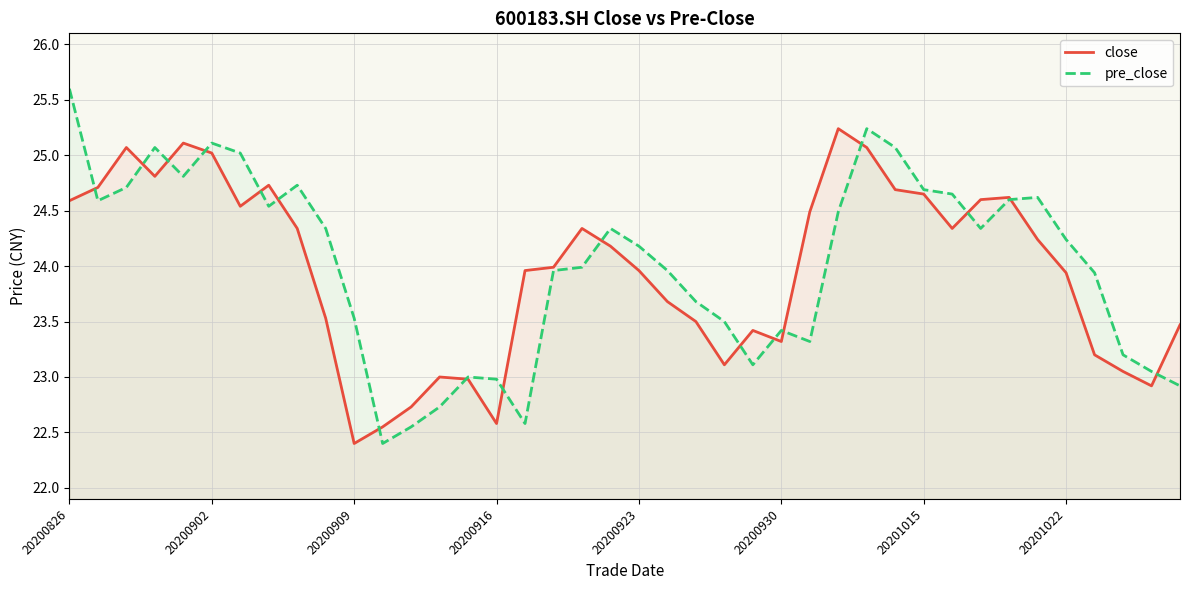

Which category has the highest value across all series?

20200826